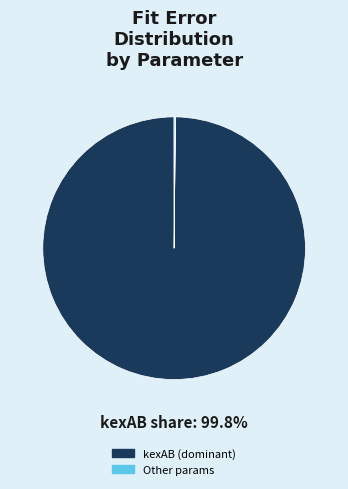

To the nearest percent, what is the difference between the largest and smallest slice percentages?

100%